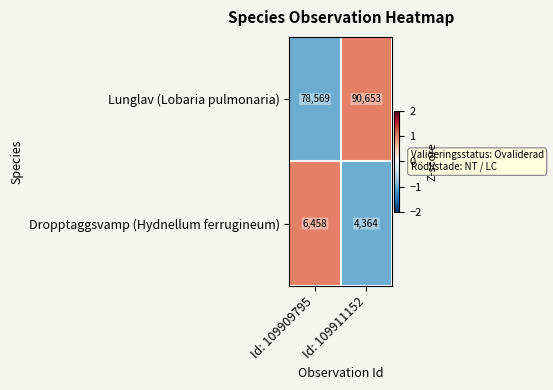

How many series are shown in this chart?

2